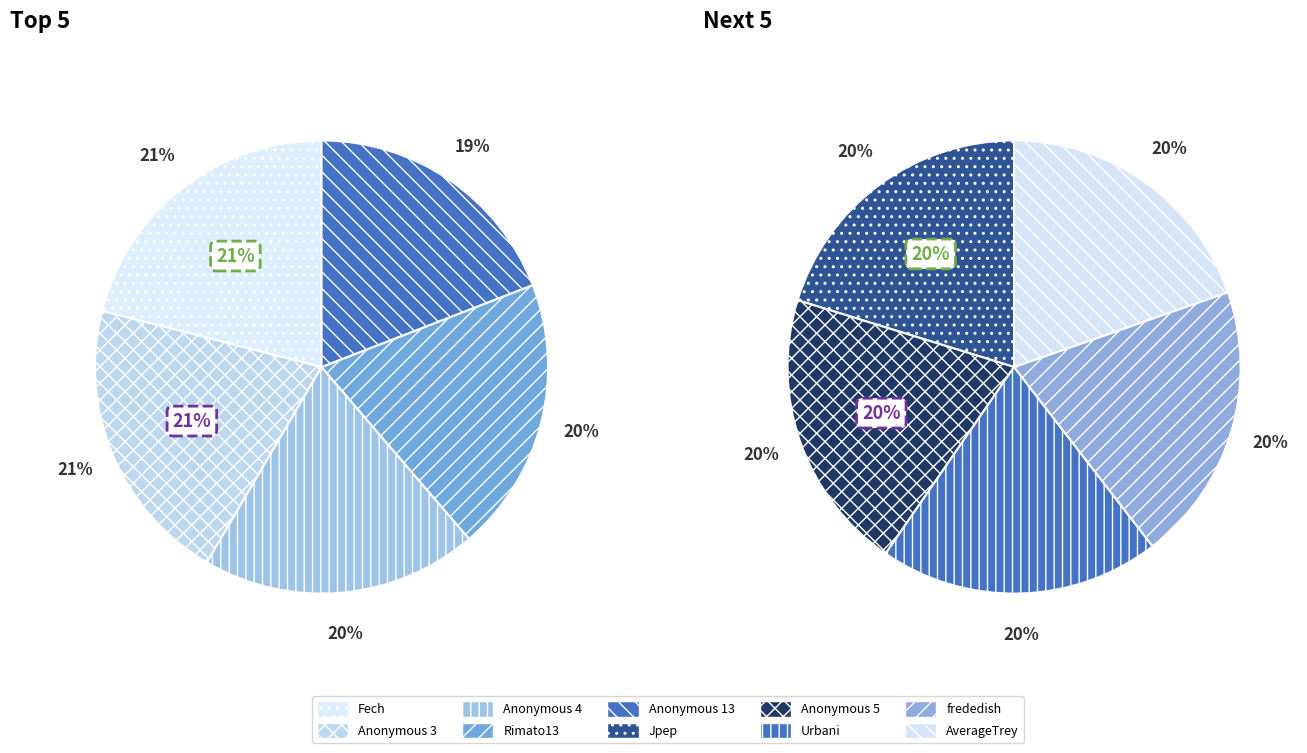

Which slice is the largest?

Fech